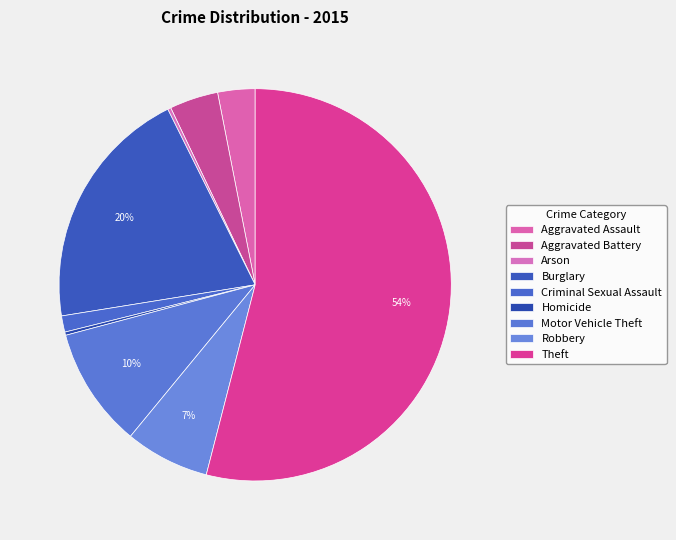

What percentage is the Burglary slice, to the nearest percent?

20%